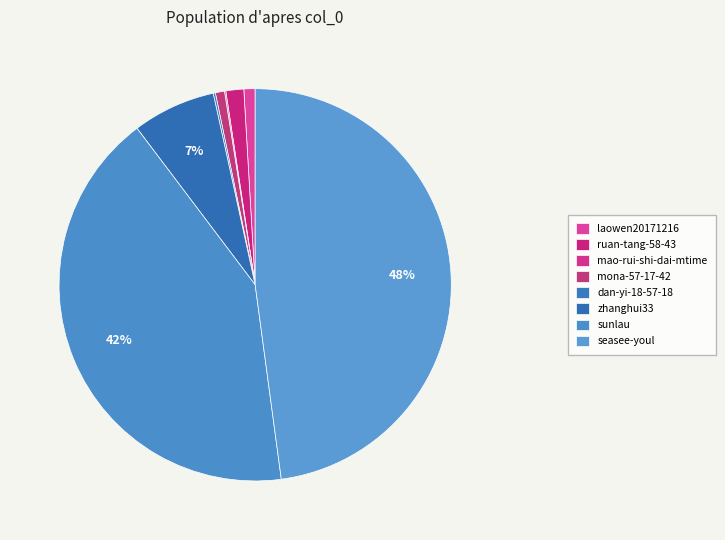

Which category has the smallest portion of the pie?

mao-rui-shi-dai-mtime